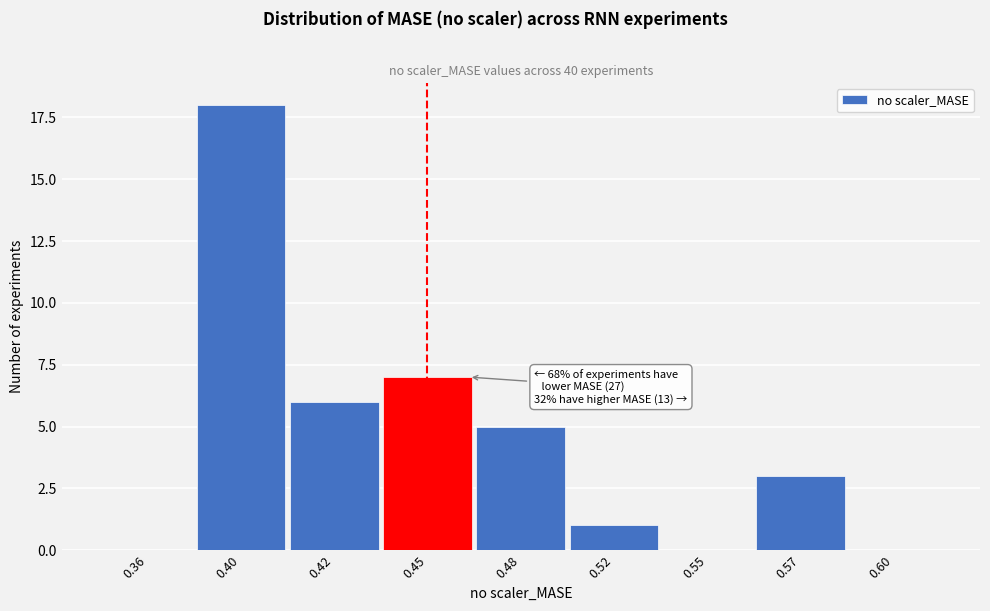

Reading left to right, extract all data points from this chart.

0.36=0	0.40=18	0.42=6	0.45=7	0.48=5	0.52=1	0.55=0	0.57=3	0.60=0